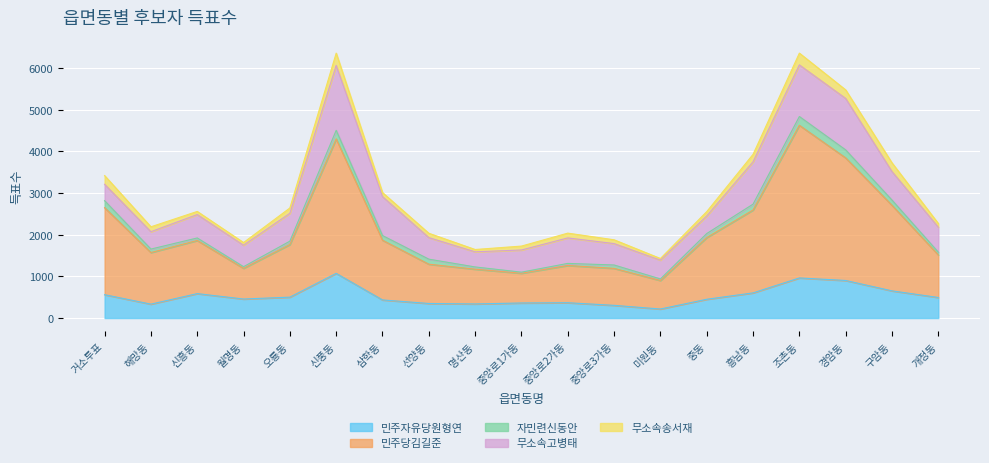

What is the sum of the 자민련신동안 values at 신흥동 and 삼학동?

173